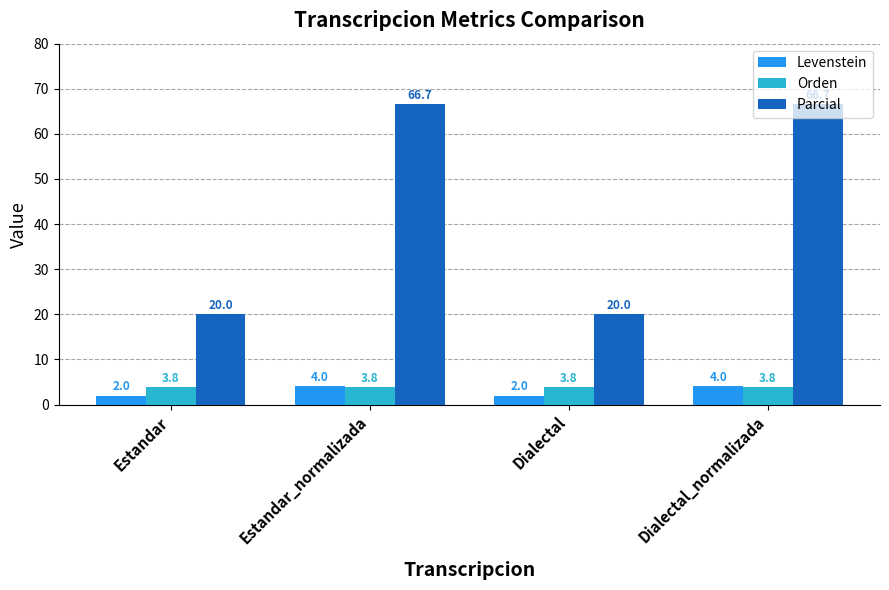

How many categories are shown in the chart?

4